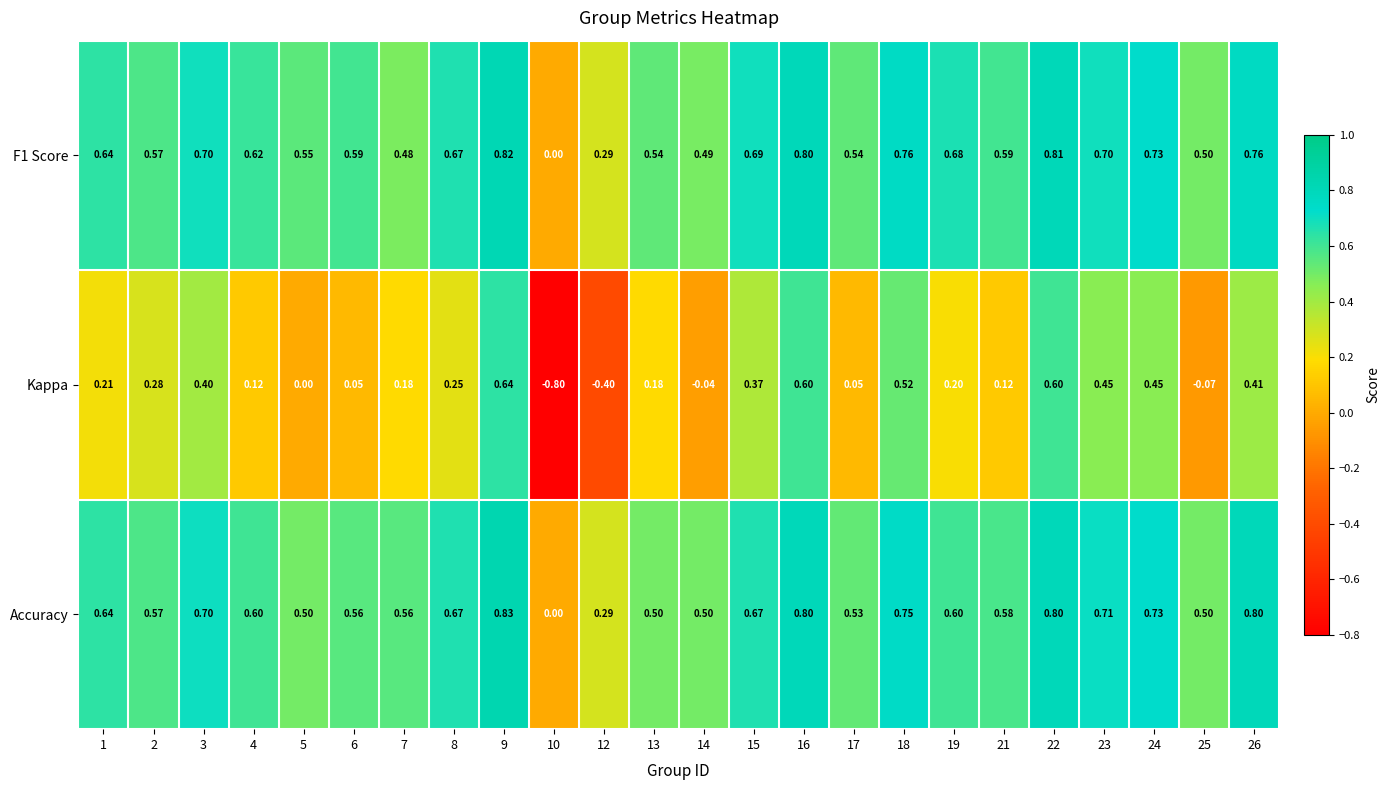

Rank the series by their maximum value, from lowest to highest.

Kappa, F1 Score, Accuracy